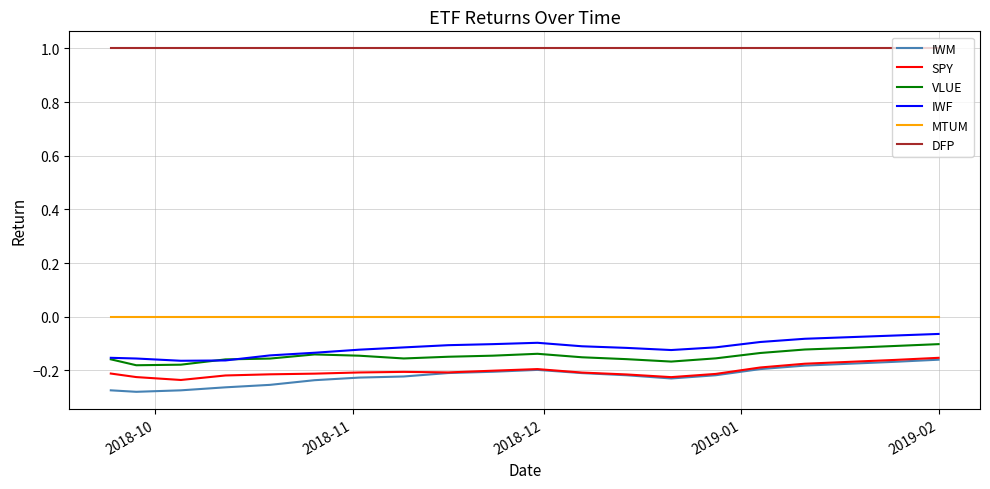

Which series has the largest total across all categories?

DFP